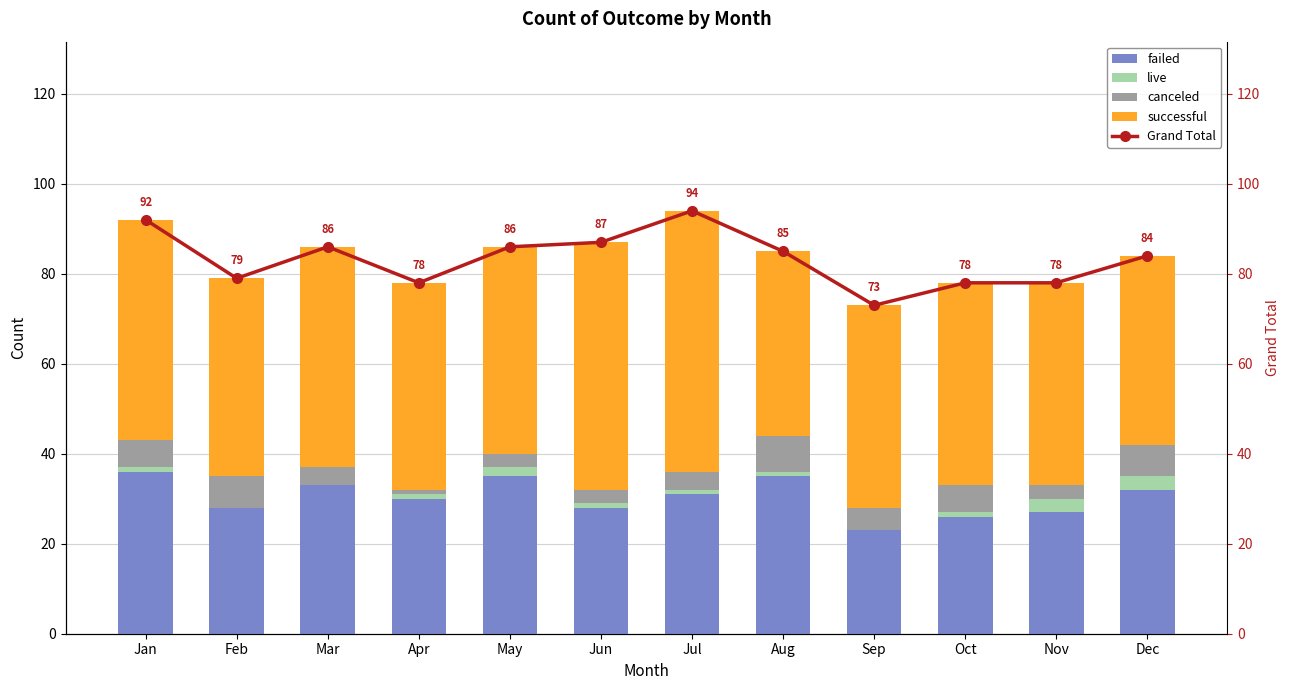

What value does the successful series have at Jun, to the nearest 10?

60